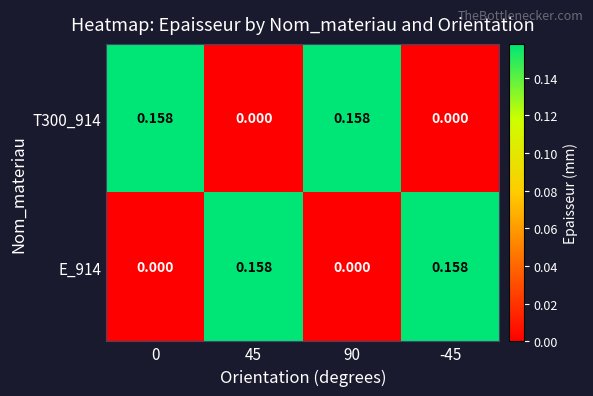

Is the value of E_914 at 0 greater than the value of T300_914 at 0?

No